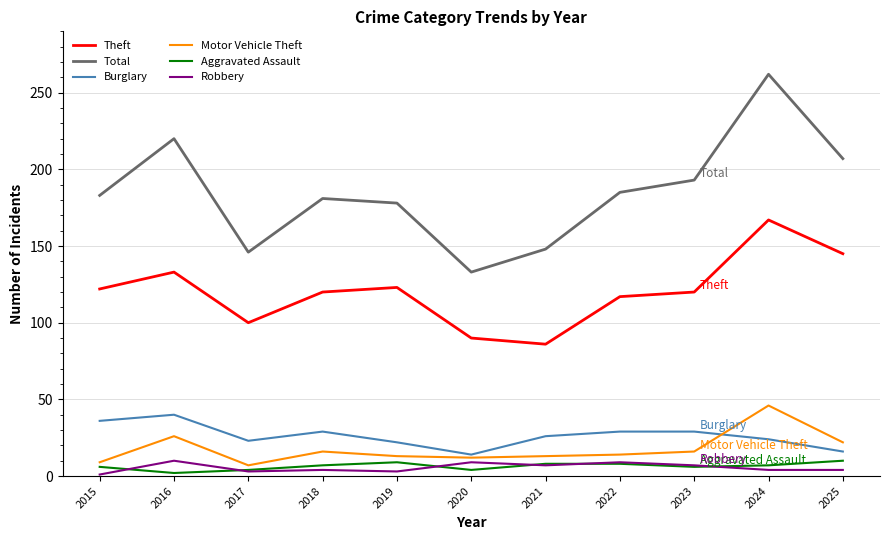

At which category is the sum across all series the highest?

2024